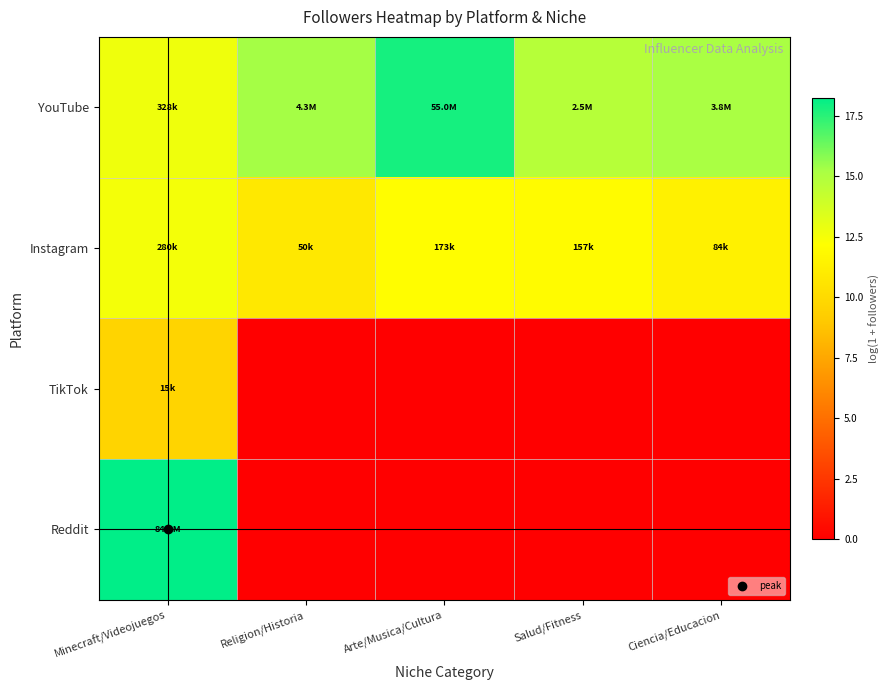

How many series are shown in this chart?

4